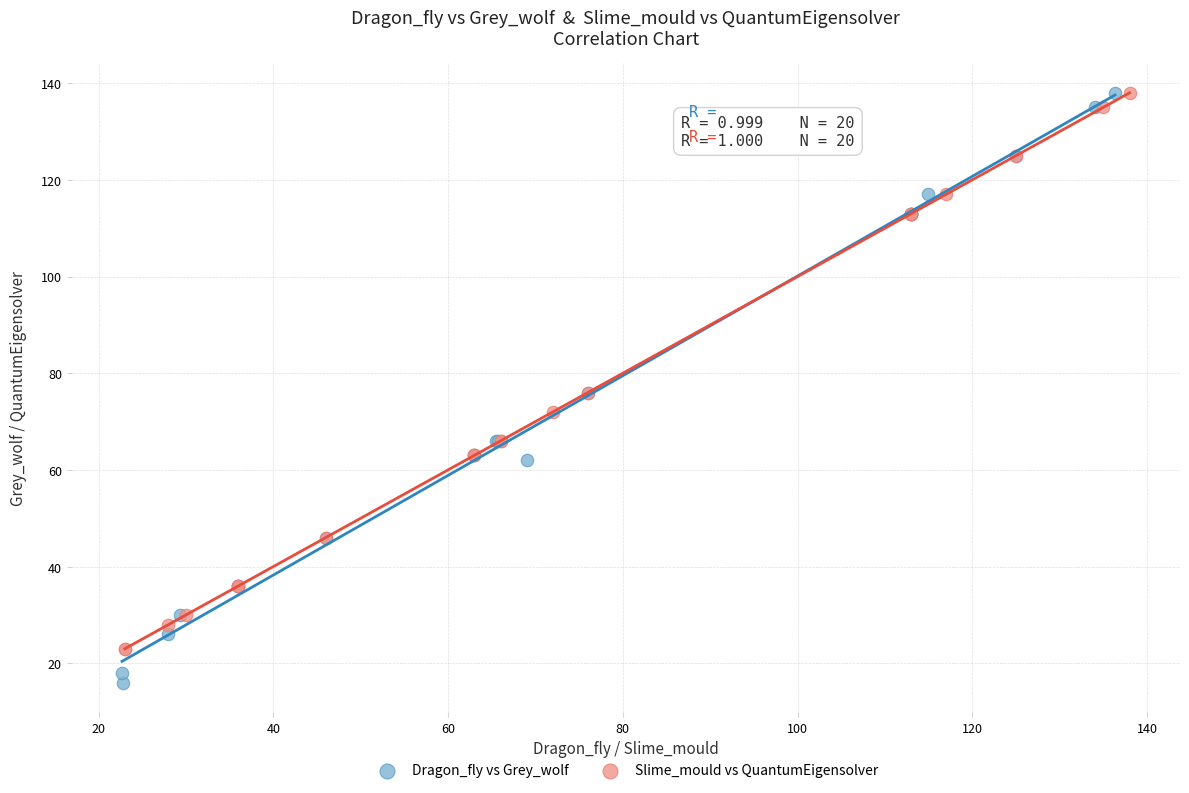

Which series has the widest spread of Y values?

Dragon_fly vs Grey_wolf